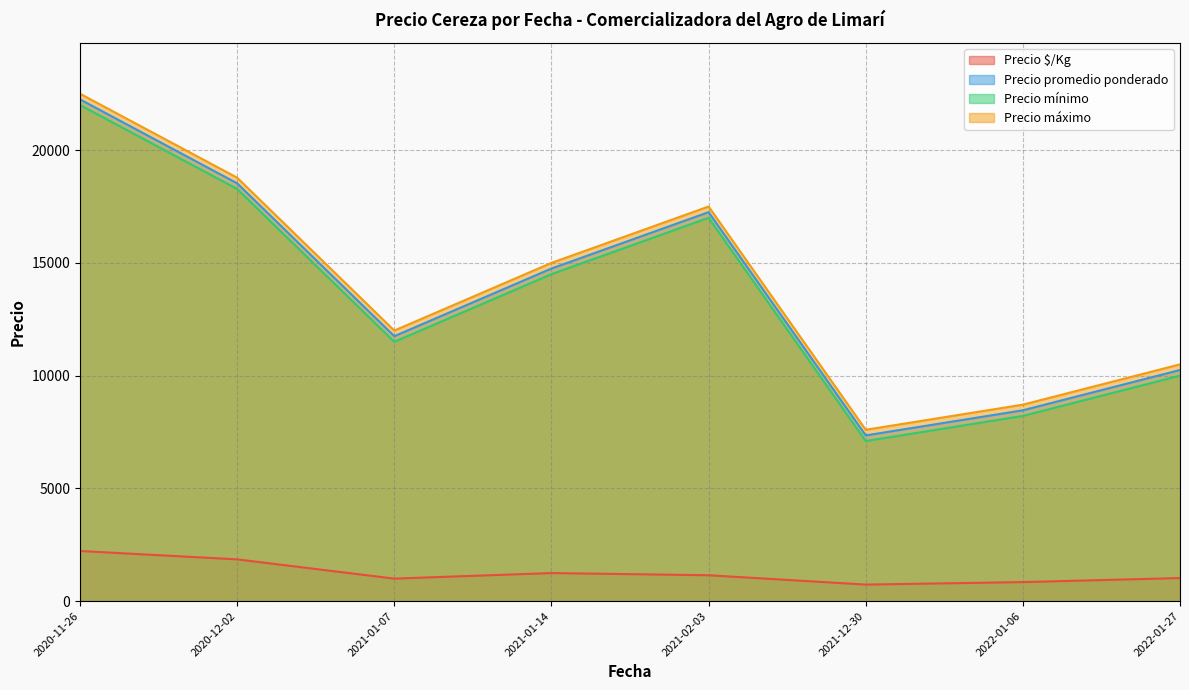

True or false: Precio máximo and Precio mínimo cross at least once.

False